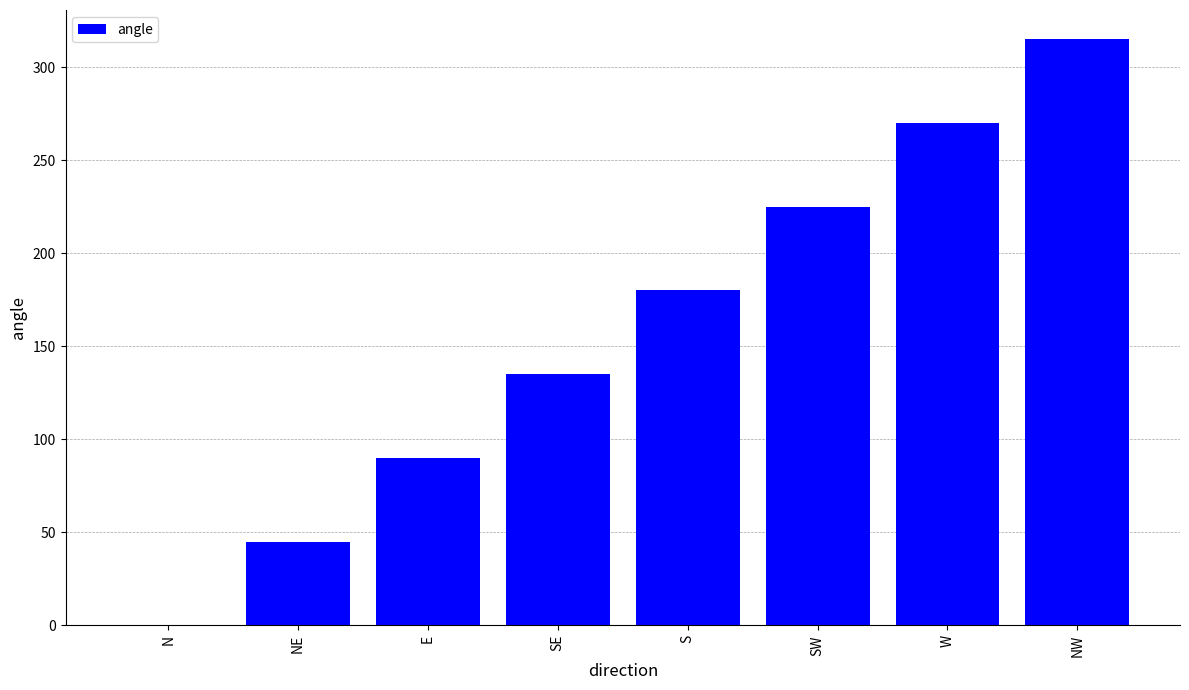

What is the greatest value displayed?

315